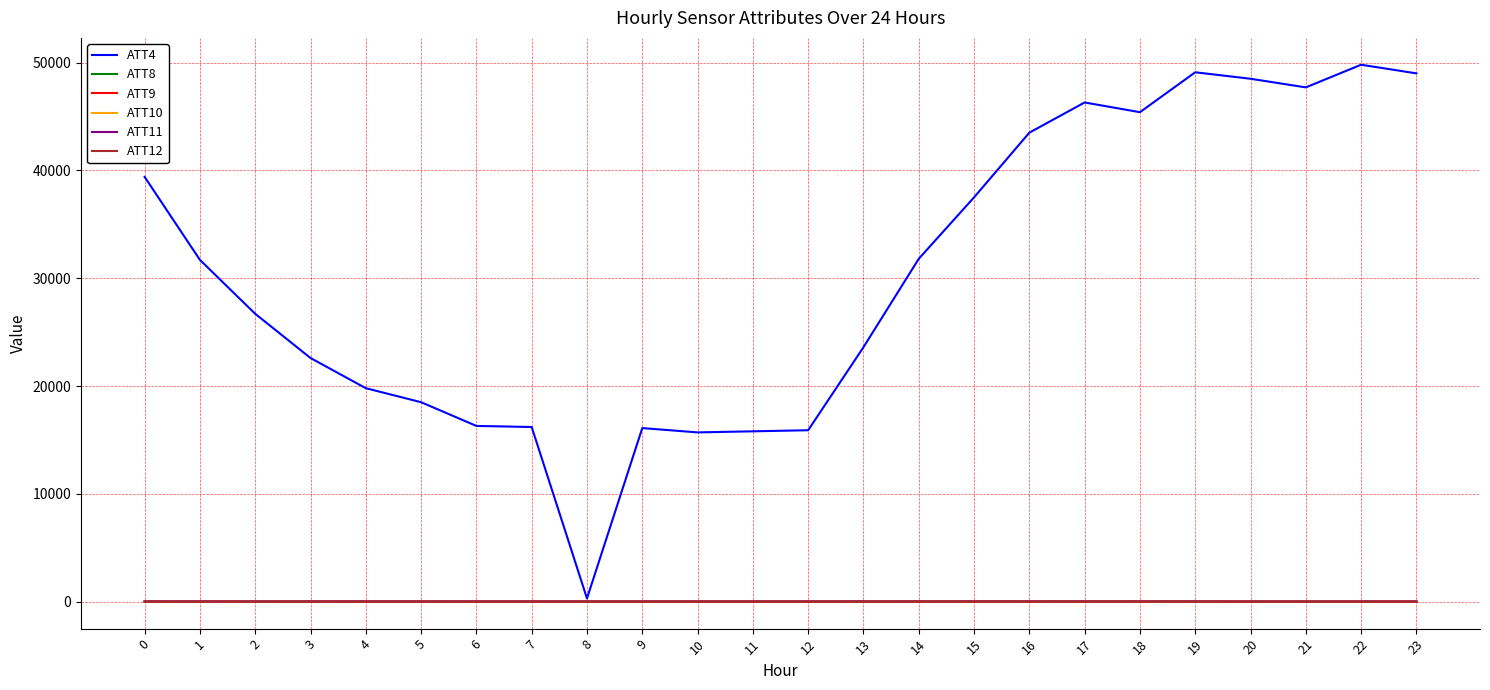

What is the greatest value displayed?

49800.0